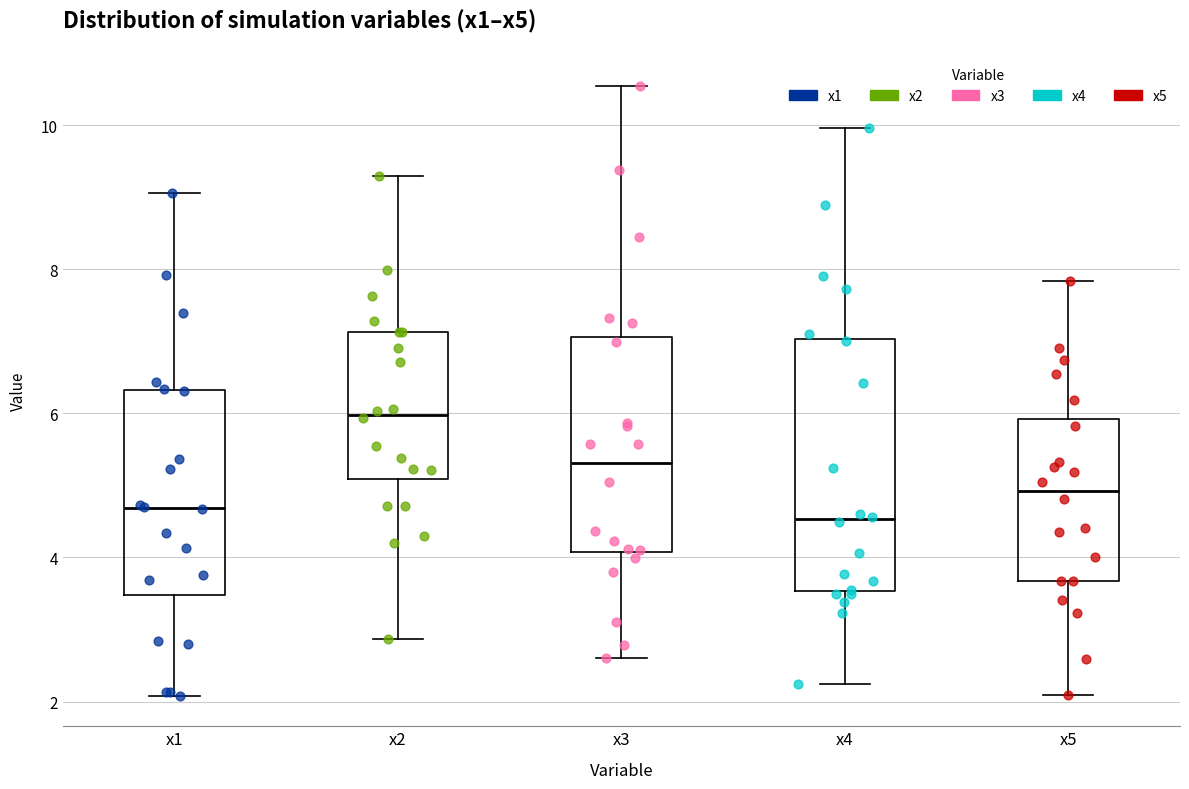

Reading left to right, read every box against the y-axis: the position of its median line, the range the box covers, and the ends of its whiskers. The values are not printed on the chart, so give them approximately, as read against the axis.

x1: median 4.6, box 3.4 to 6.4, whiskers 2.0 to 9.0
x2: median 6.0, box 5.0 to 7.2, whiskers 2.8 to 9.2
x3: median 5.4, box 4.0 to 7.0, whiskers 2.6 to 10.6
x4: median 4.6, box 3.6 to 7.0, whiskers 2.2 to 10.0
x5: median 5.0, box 3.6 to 6.0, whiskers 2.0 to 7.8